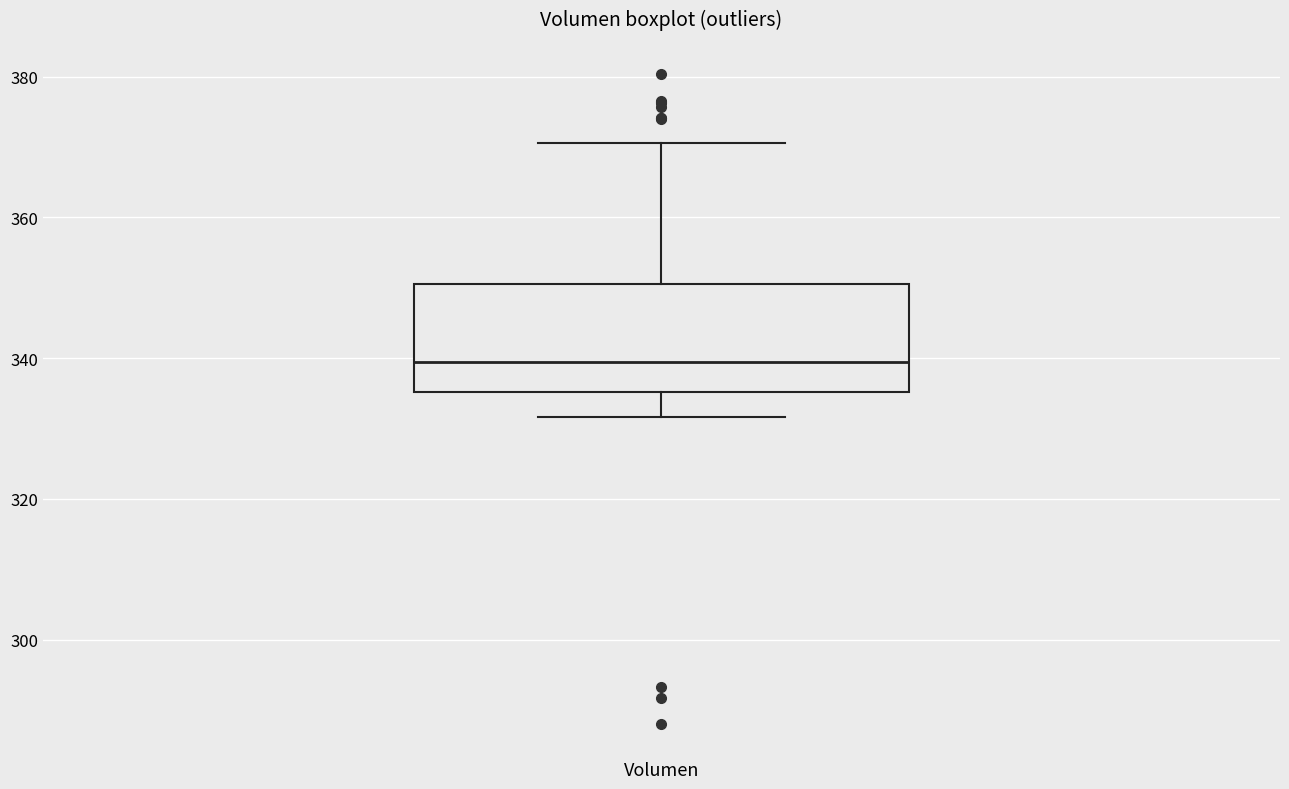

Read this box plot against the y-axis: the position of the median line, the range covered by the box, and the ends of both whiskers. The values are not printed on the chart, so give them approximately, as read against the axis.

median 340, box 336 to 350, whiskers 332 to 370